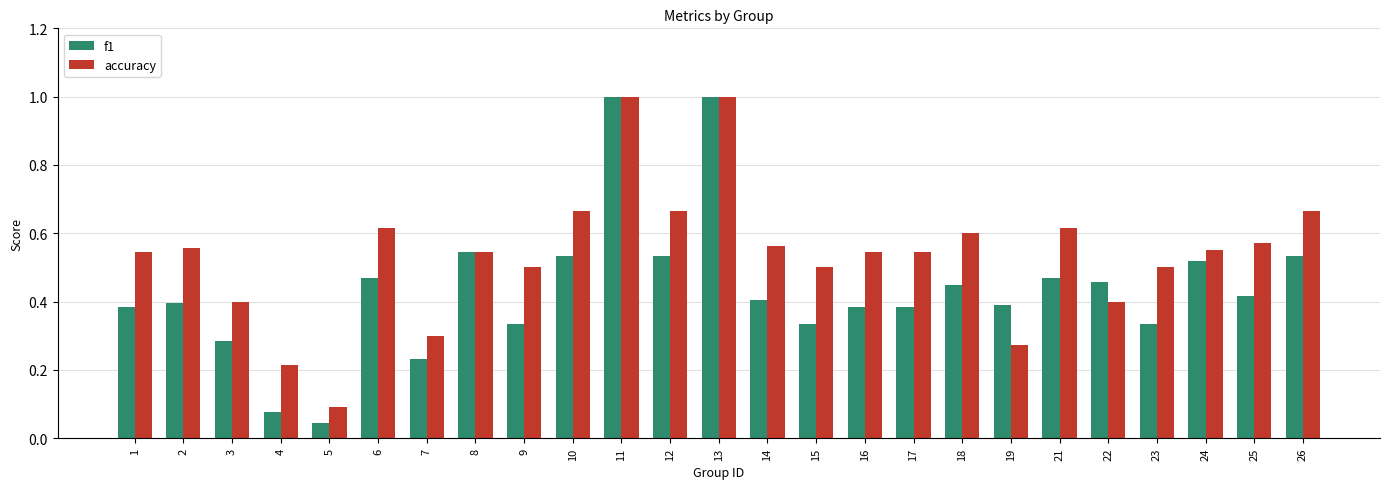

Are the bars horizontal?

No